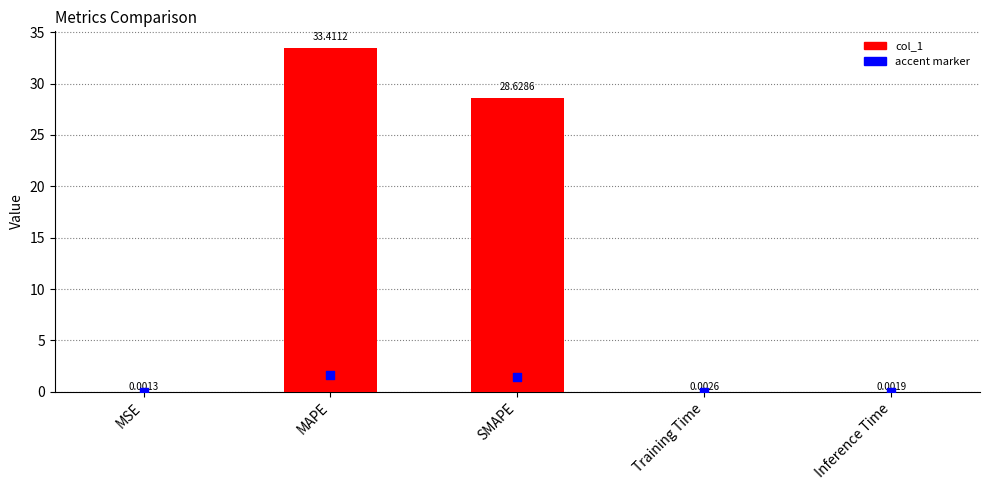

Which has a higher value, Inference Time or SMAPE?

SMAPE